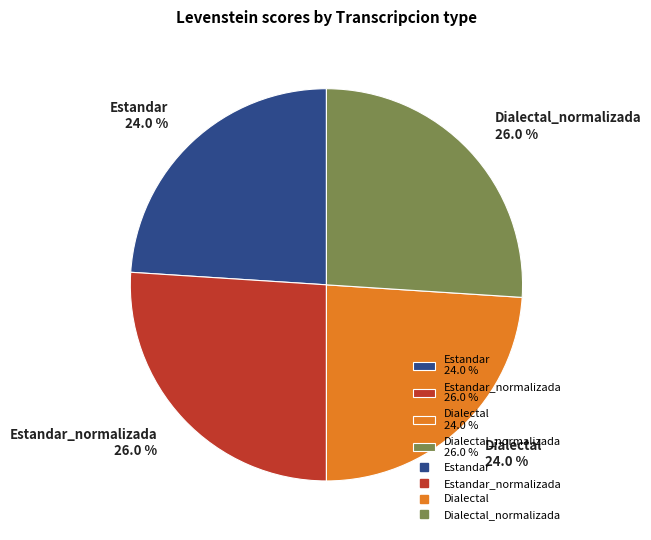

To the nearest percent, what is the average slice percentage?

25%